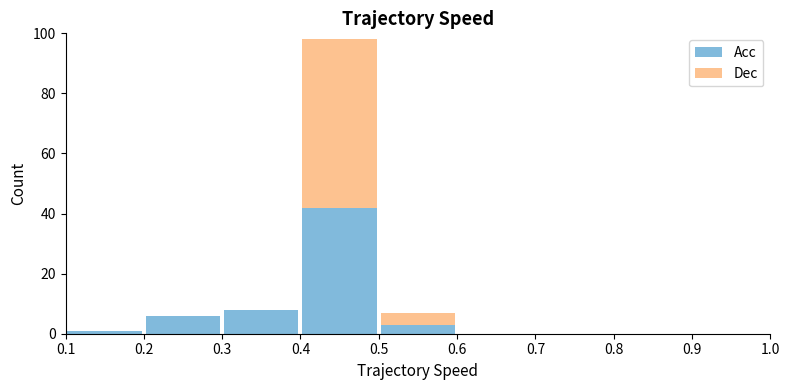

Which range on the x-axis has the tallest stacked bar (by total height)?

0.4 to 0.5